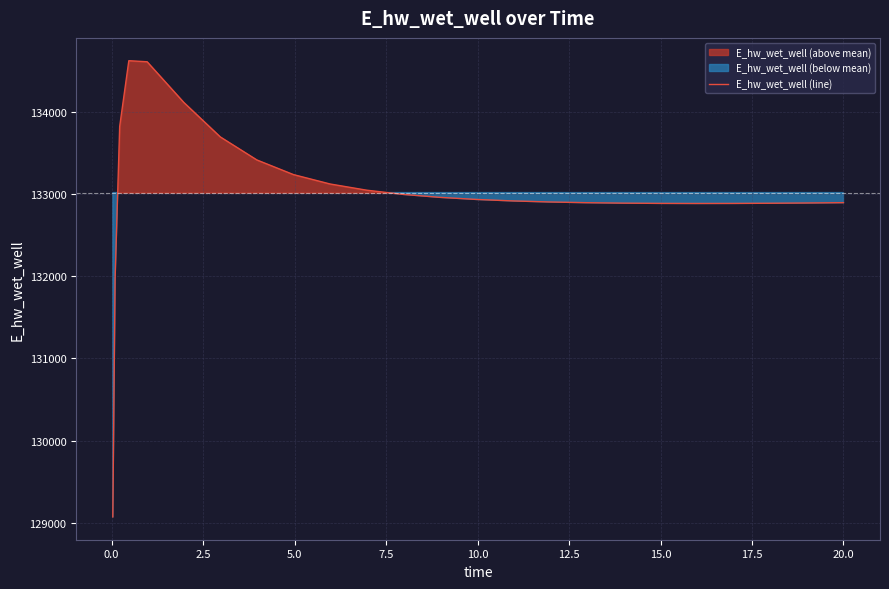

Reading left to right, transcribe all the data shown in this chart.

129070.1	131969.4	133825.1	134626.8	134613.8	134119.4	133698.3	133417.7	133239.4	133125.1	133049.6	132998.2	132962.3	132936.8	132918.7	132906.0	132897.3	132891.8	132888.7	132887.7	132888.3	132890.3	132893.5	132897.6	132897.7